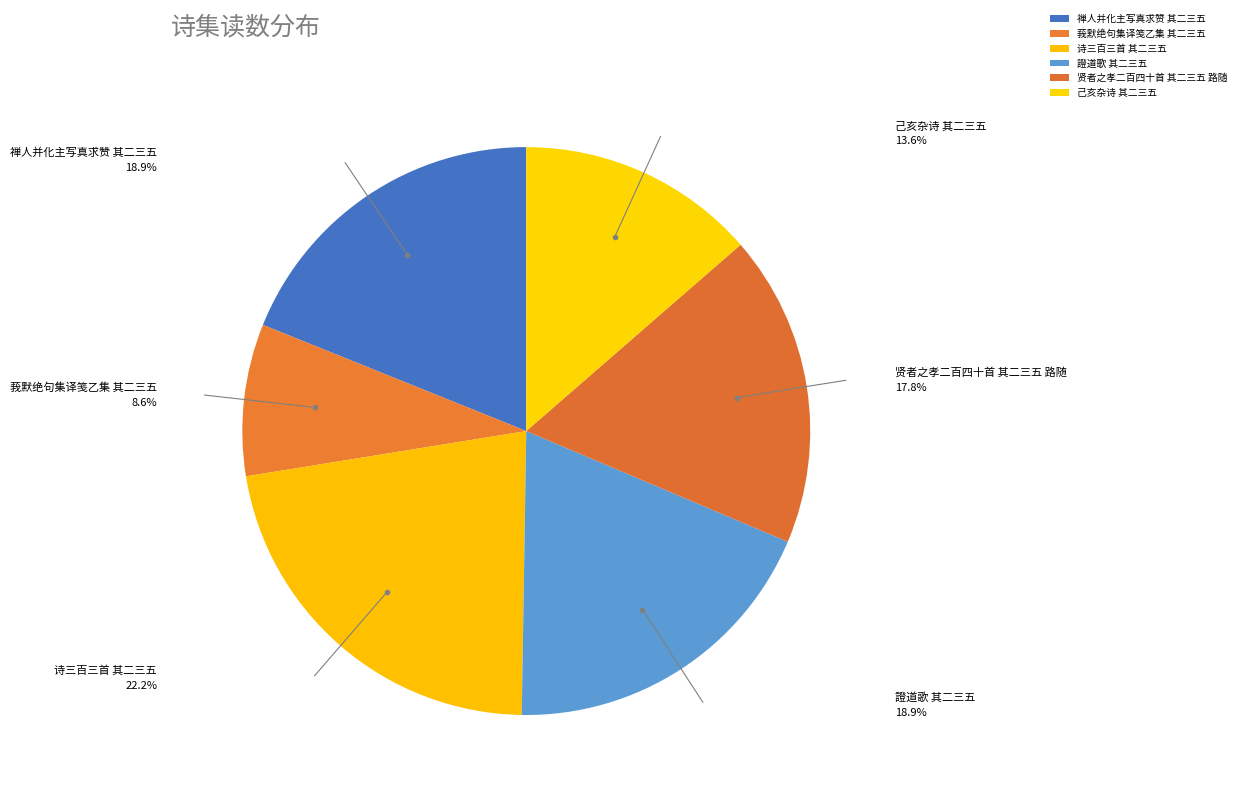

Which category has the biggest portion of the pie?

诗三百三首 其二三五